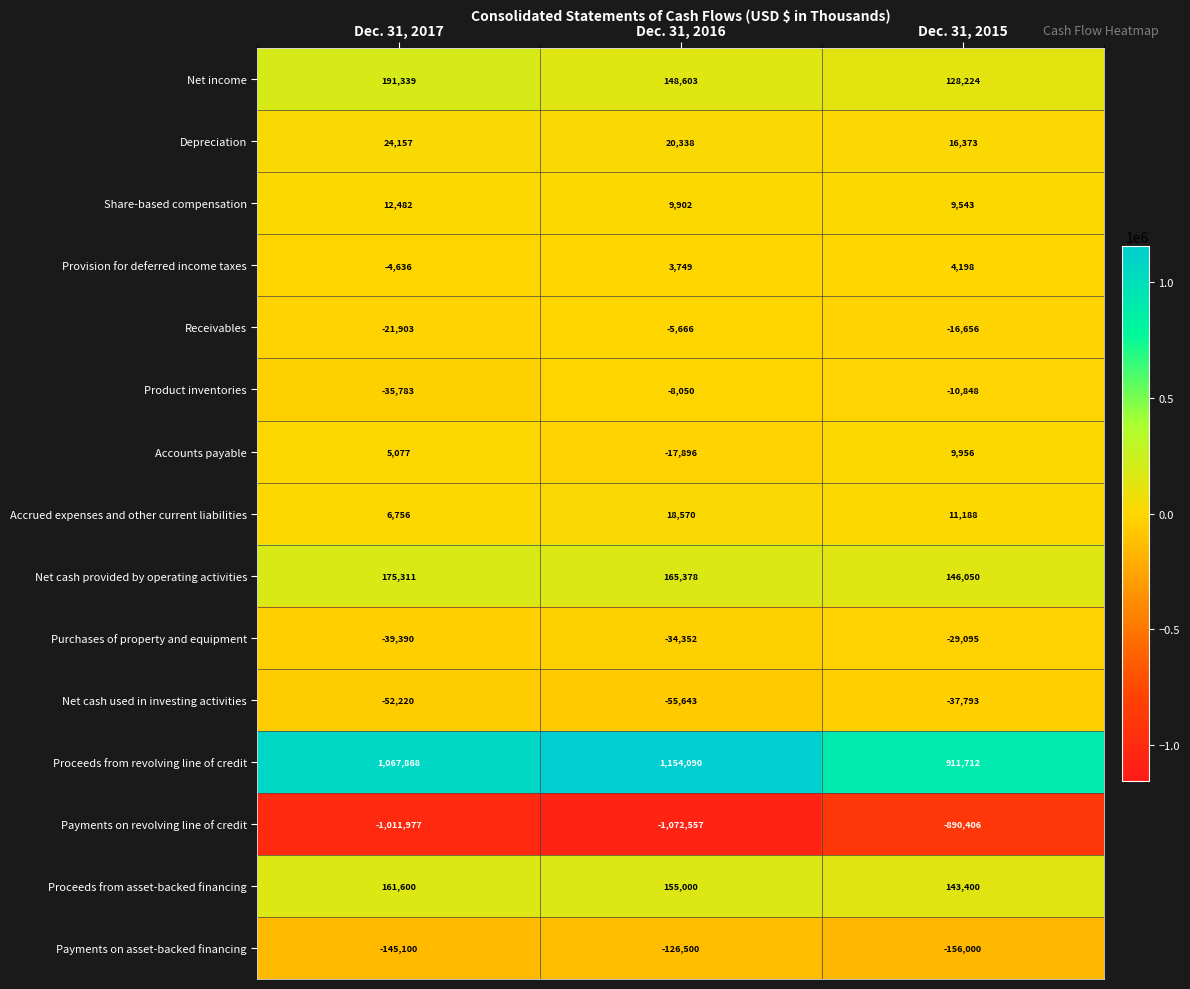

At Dec. 31, 2015, list the series in order from smallest to largest.

Payments on revolving line of credit, Payments on asset-backed financing, Net cash used in investing activities, Purchases of property and equipment, Receivables, Product inventories, Provision for deferred income taxes, Share-based compensation, Accounts payable, Accrued expenses and other current liabilities, Depreciation, Net income, Proceeds from asset-backed financing, Net cash provided by operating activities, Proceeds from revolving line of credit